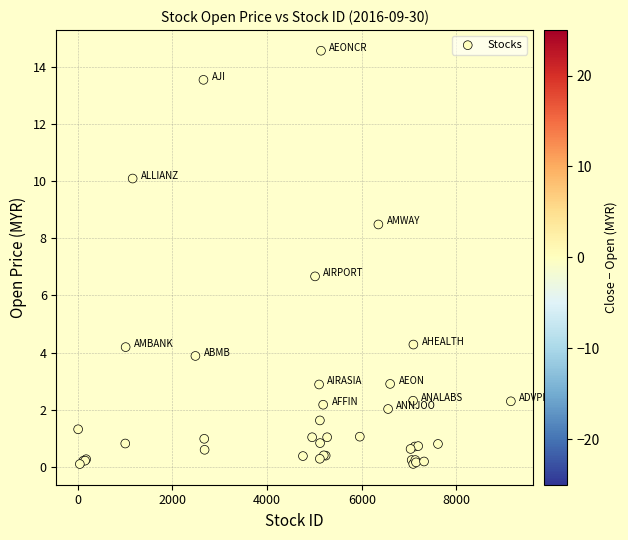

What Y value in the scatter plot is closest to 7?

6.7